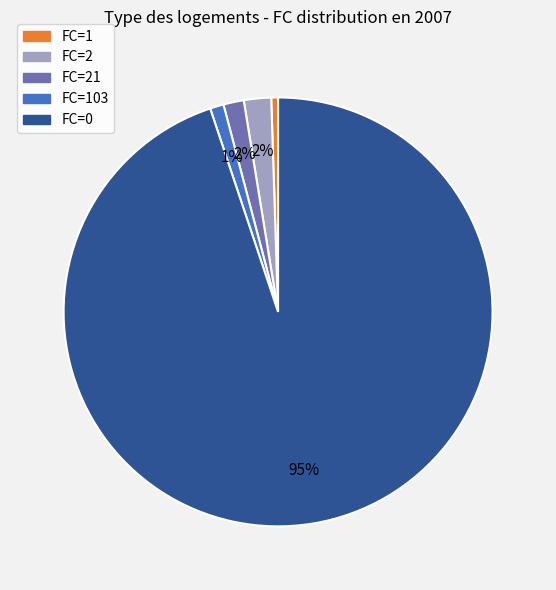

To the nearest percent, what is the average slice percentage?

20%